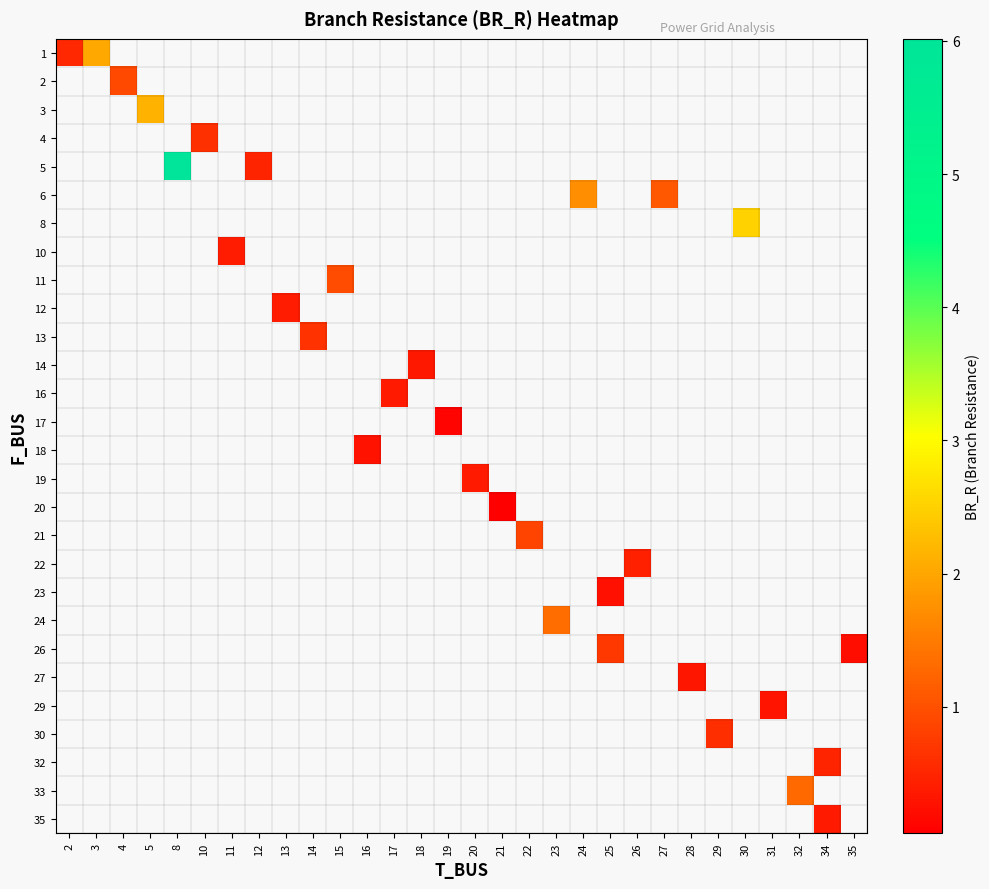

Which label corresponds to the smallest value in the chart?

21